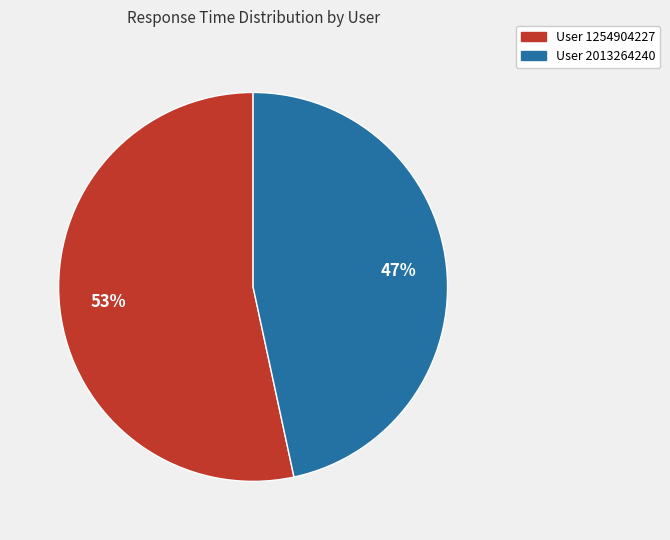

Is there a majority slice in this chart?

Yes